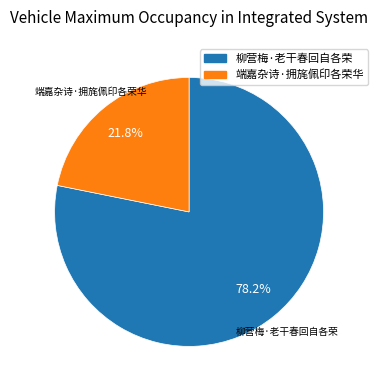

Does 端嘉杂诗·拥旄佩印各荣华 account for over 50% of the chart?

No